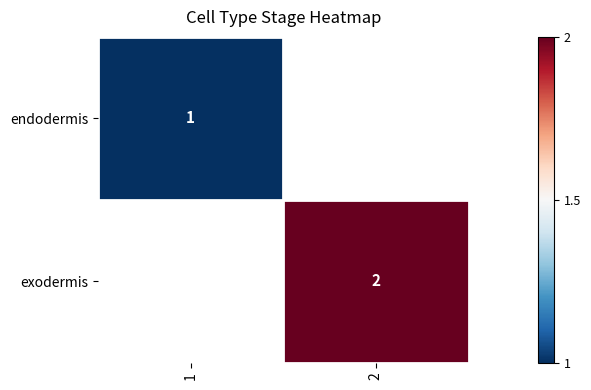

The endodermis series shows 1 at 1. True or false?

True